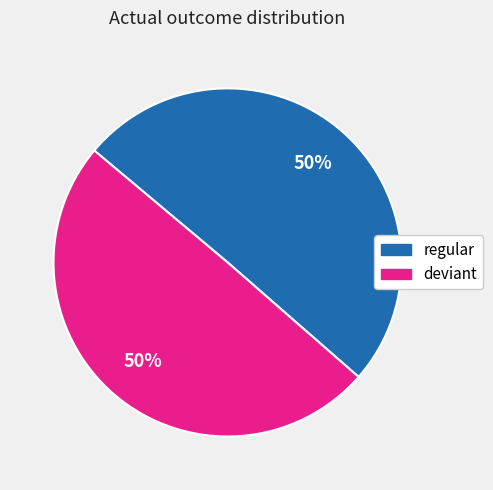

Is the sum of deviant and regular greater than half?

Yes